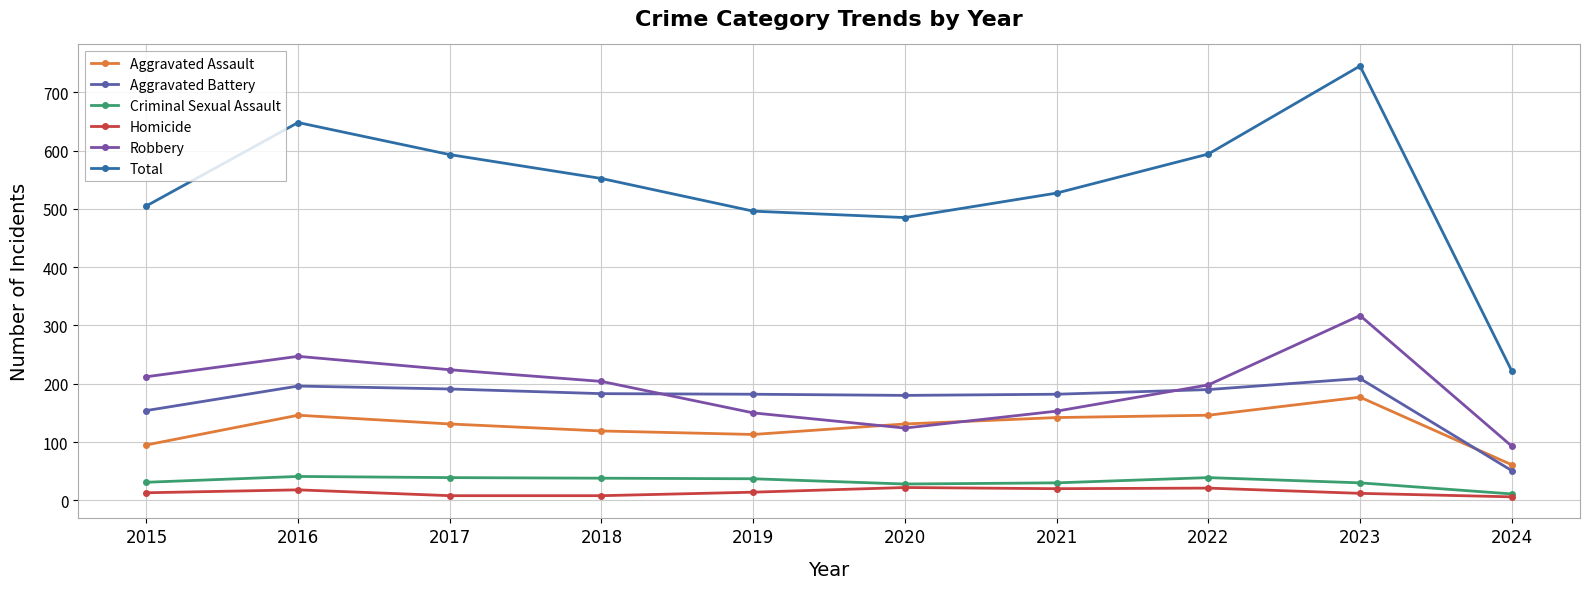

Read the Aggravated Battery value at 2016, to the nearest 50.

200